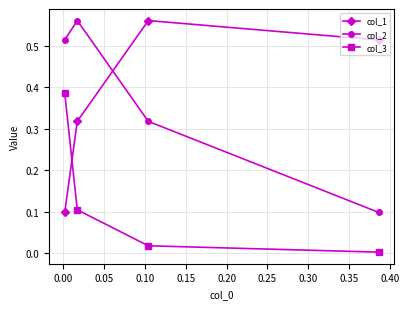

True or false: col_2 has more than 1 points higher than both neighbors.

False